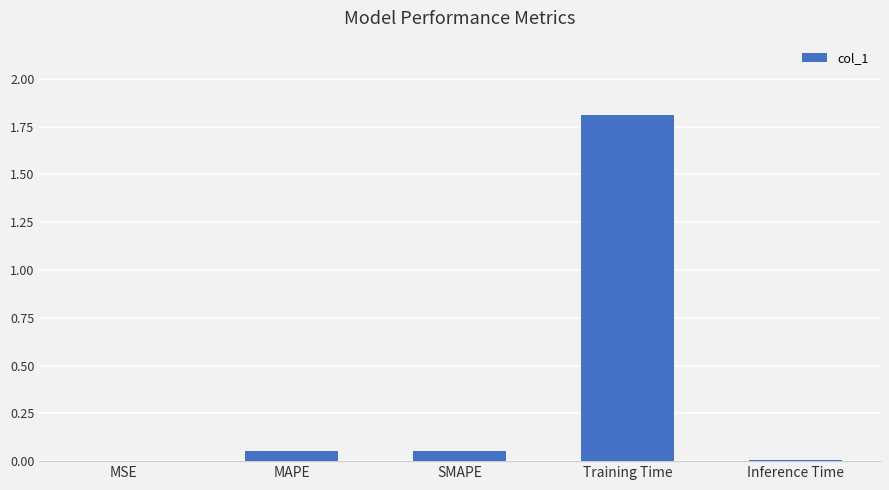

What is the greatest value displayed?

1.8